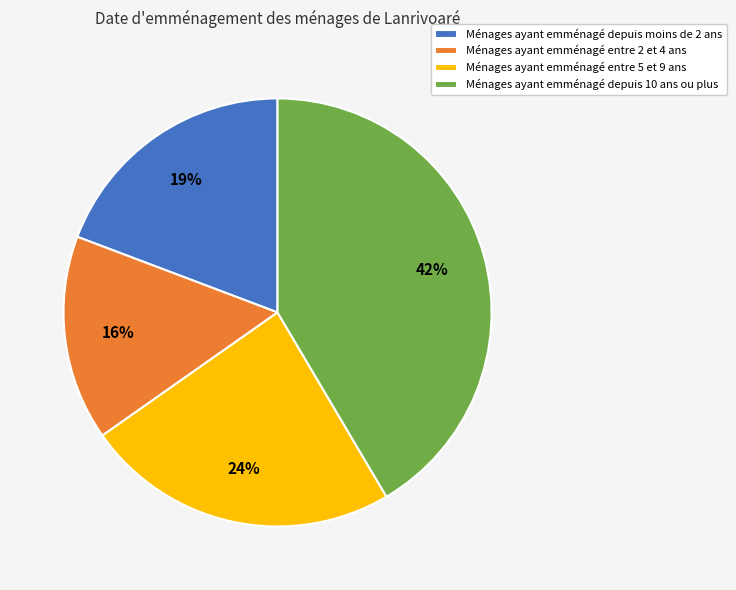

To the nearest percent, what is the average slice percentage?

25%